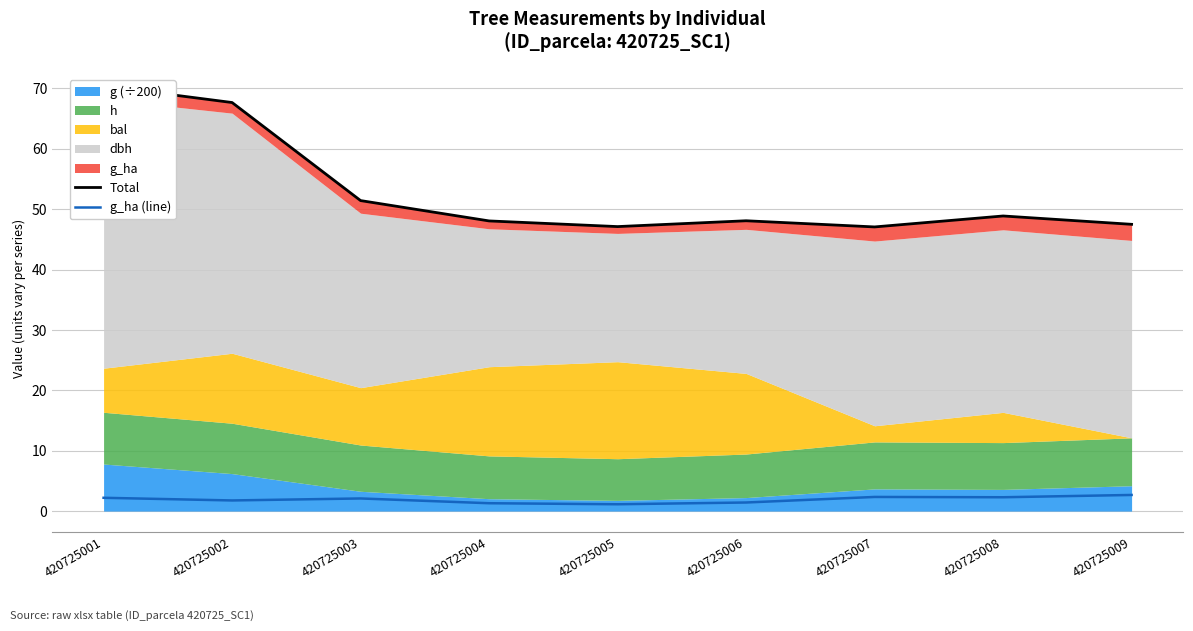

Does the chart have visible grid lines?

Yes